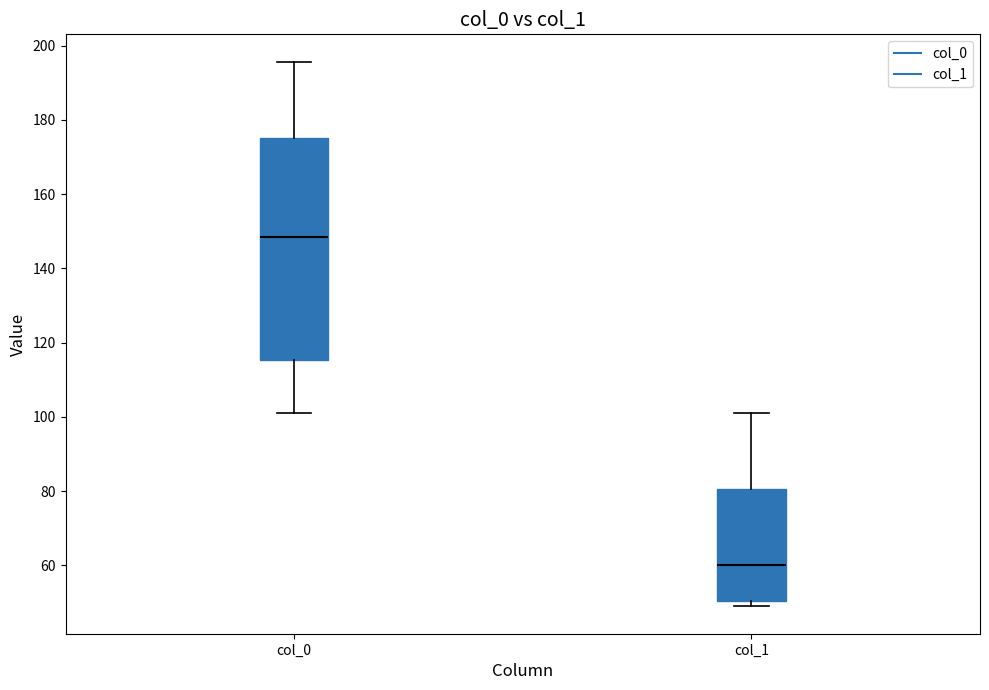

Which box has the lowest median line?

col_1